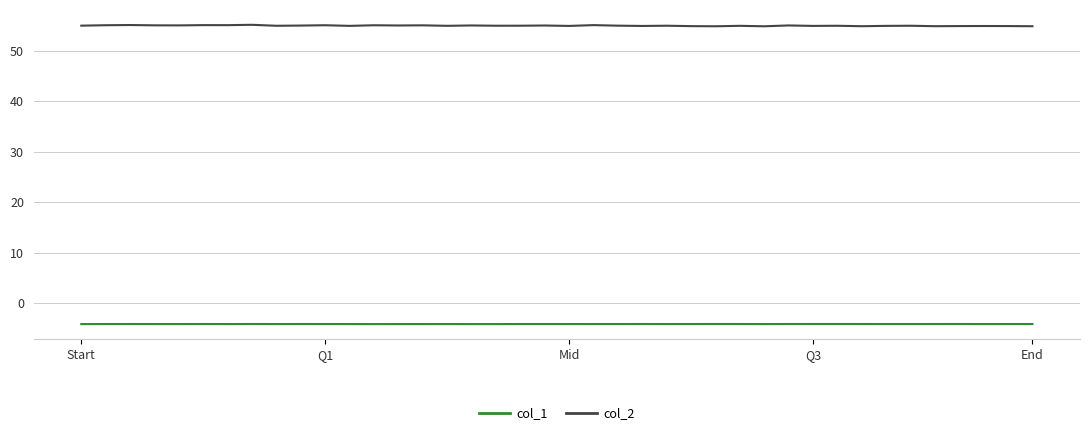

What is the sum of all col_1 values?

-165.7